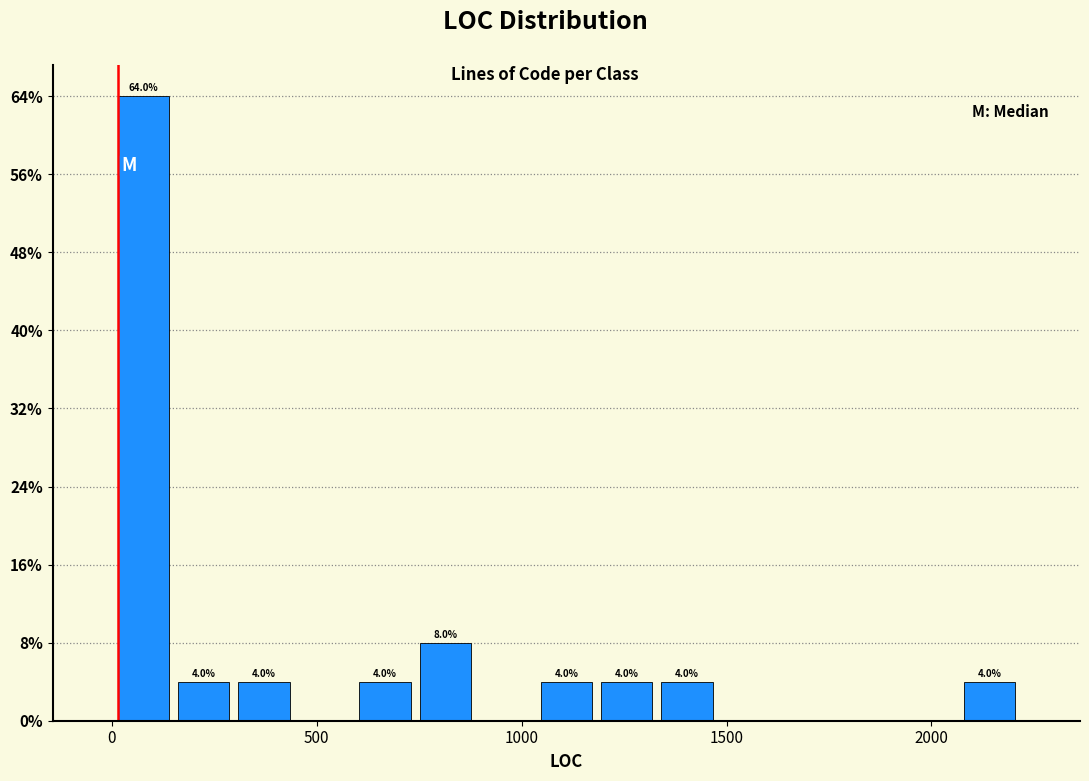

Around what value on the x-axis is the tallest bar? Give the approximate position of its centre, as read against the axis.

100